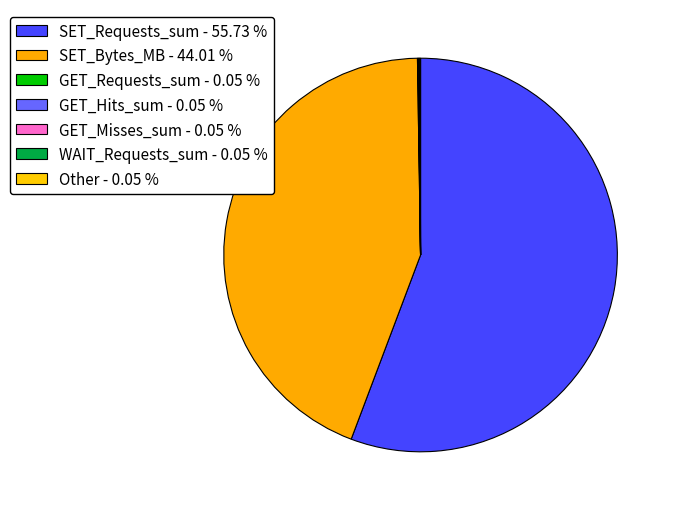

Count the number of slices in the pie.

7